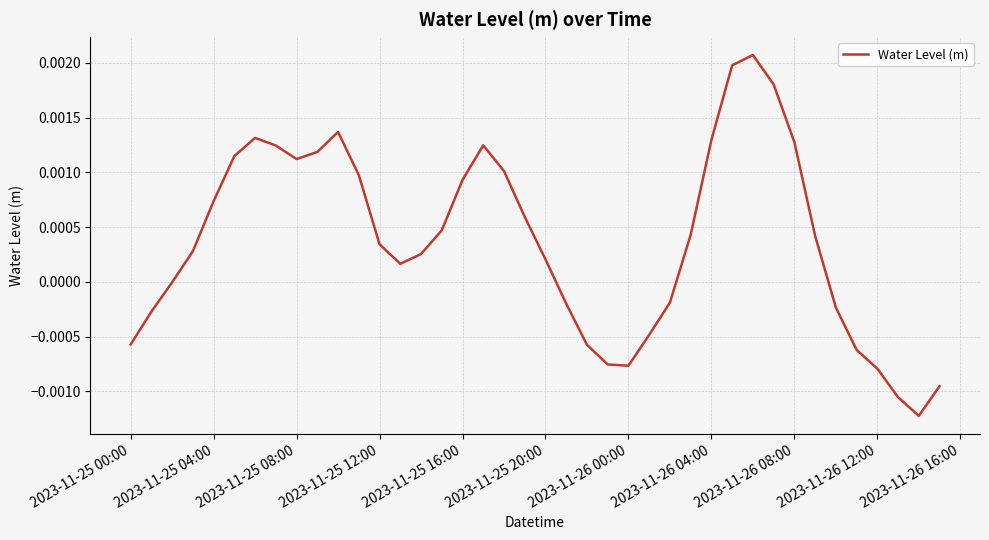

Does the chart display data point markers on the line(s)?

No